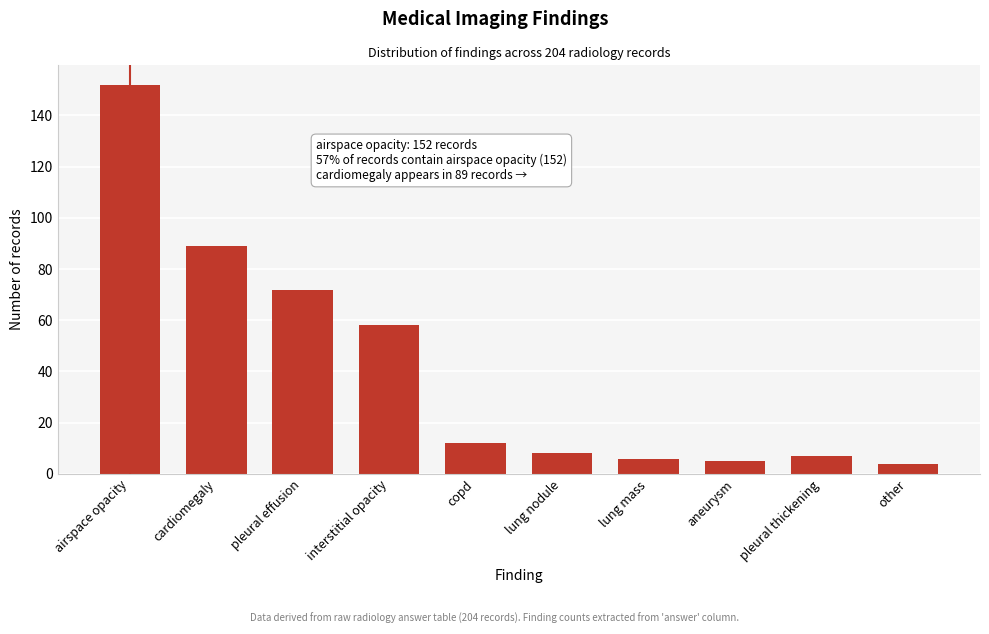

Reading right to left, what are all the values shown in this chart?

other=4	pleural thickening=7	aneurysm=5	lung mass=6	lung nodule=8	copd=12	interstitial opacity=58	pleural effusion=72	cardiomegaly=89	airspace opacity=152